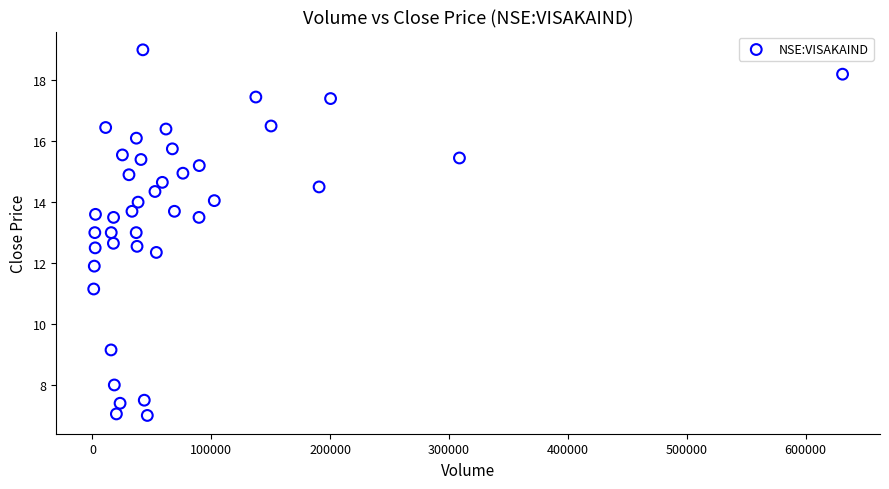

What is the range of Y values (max minus min)?

12.0